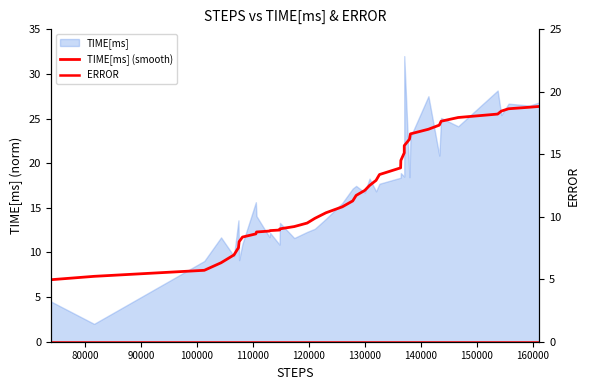

Is the value of ERROR at 34 greater than the value of TIME[ms] (smooth) at 90000?

No